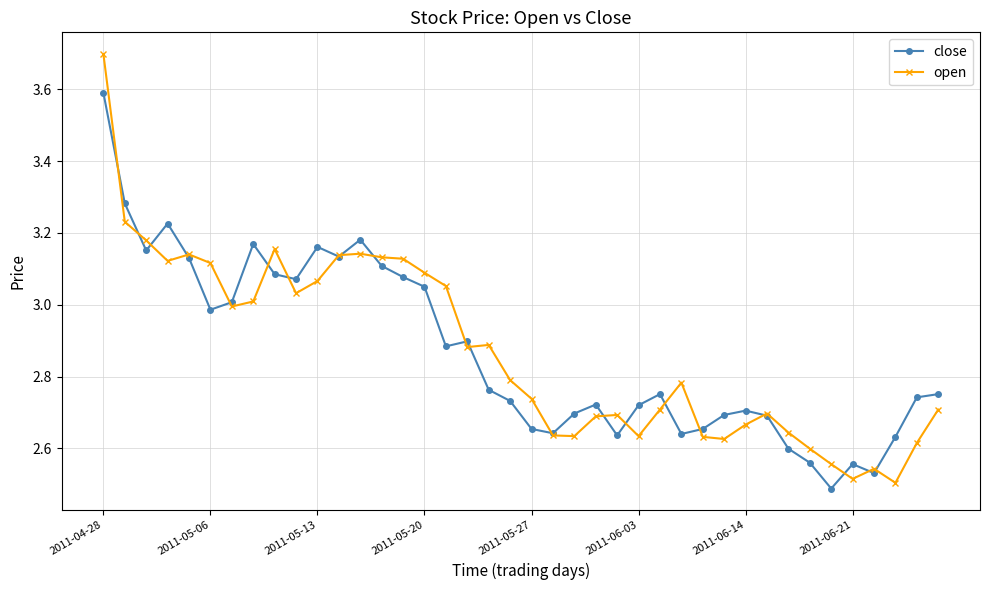

Rank the series by their maximum value, from highest to lowest.

open, close